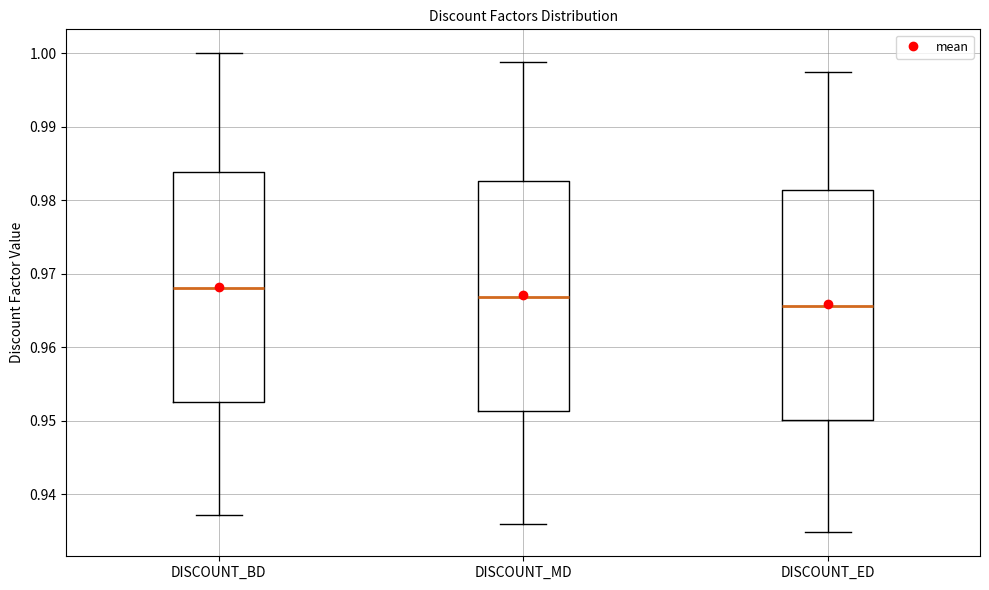

Which box has the lowest median line?

DISCOUNT_ED